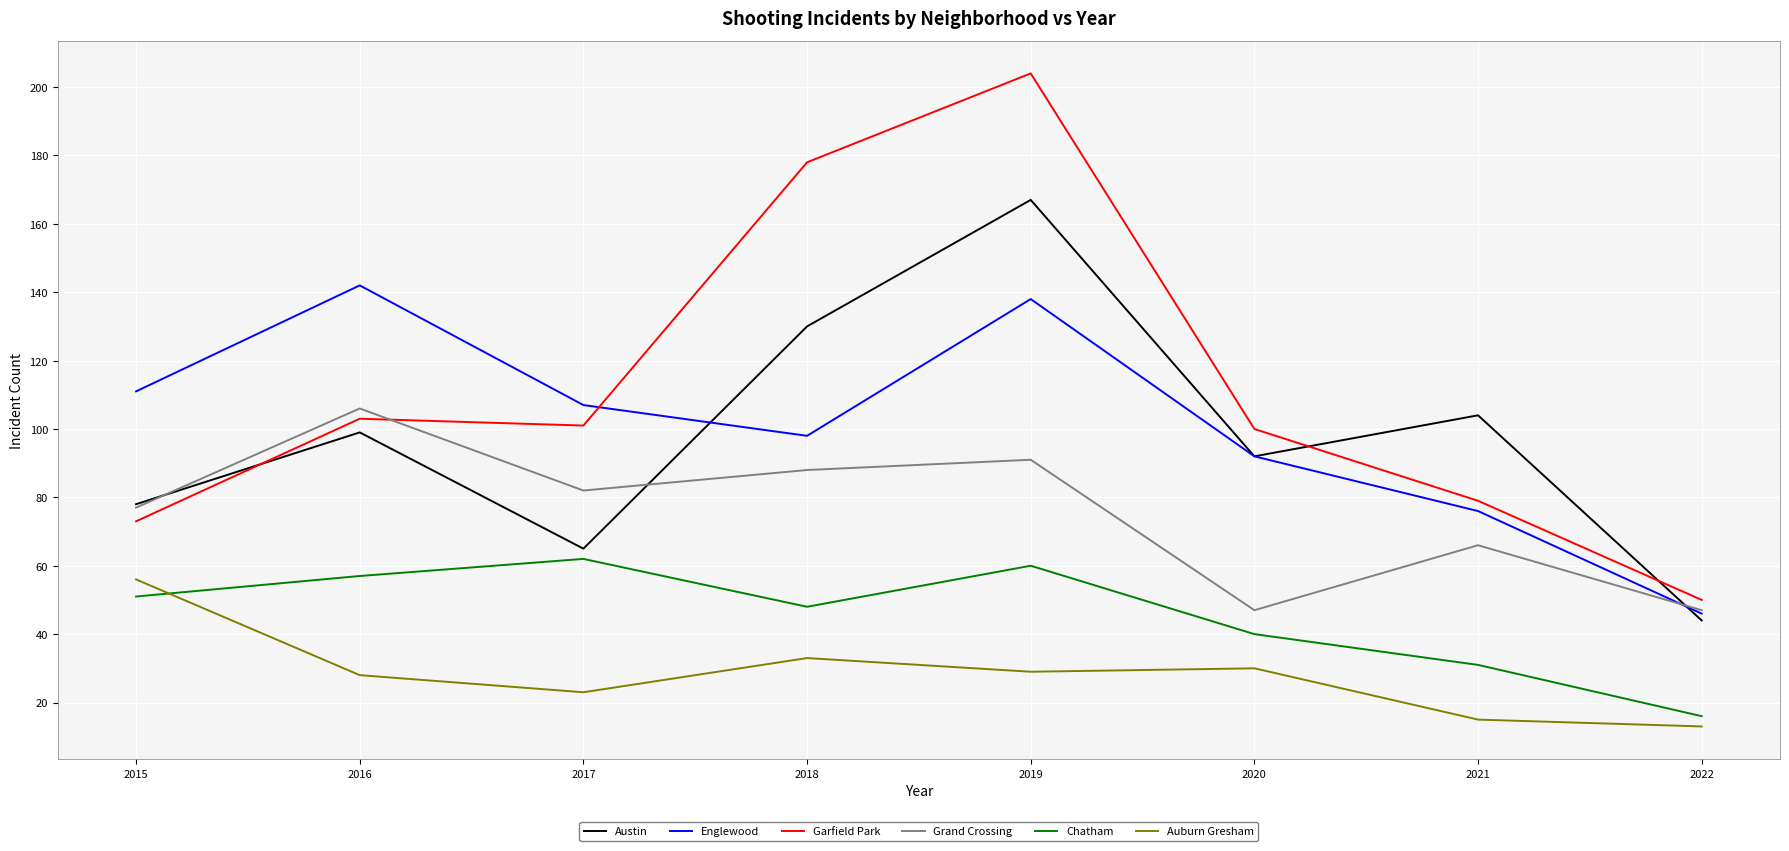

What is the average value of the Auburn Gresham series?

28